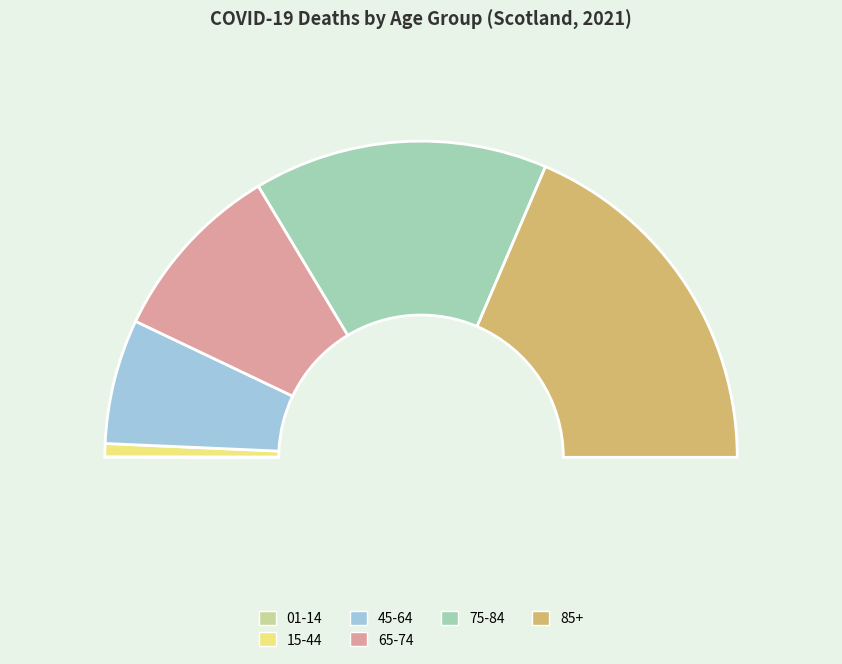

True or false: 65-74 accounts for 19% of the total.

True